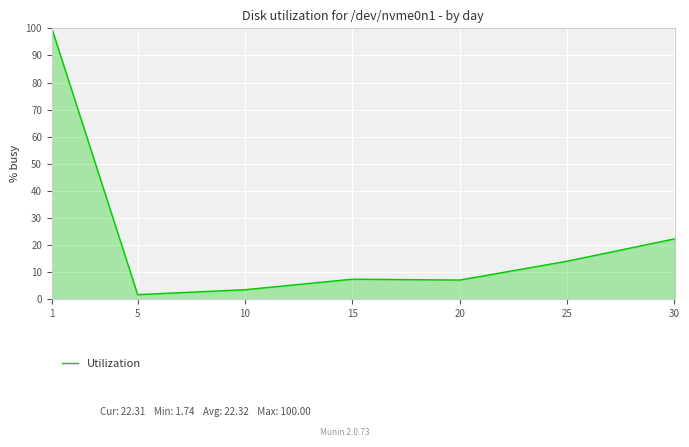

The value at 15 is 4.1. True or false?

False